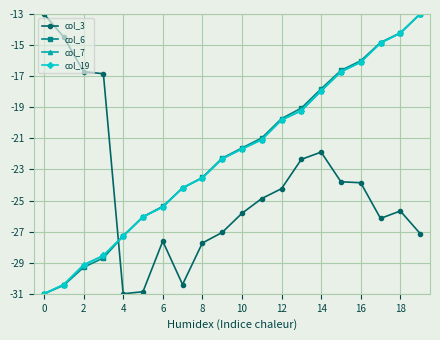

Which series ends up on top after the final intersection of col_3 and col_7?

col_7